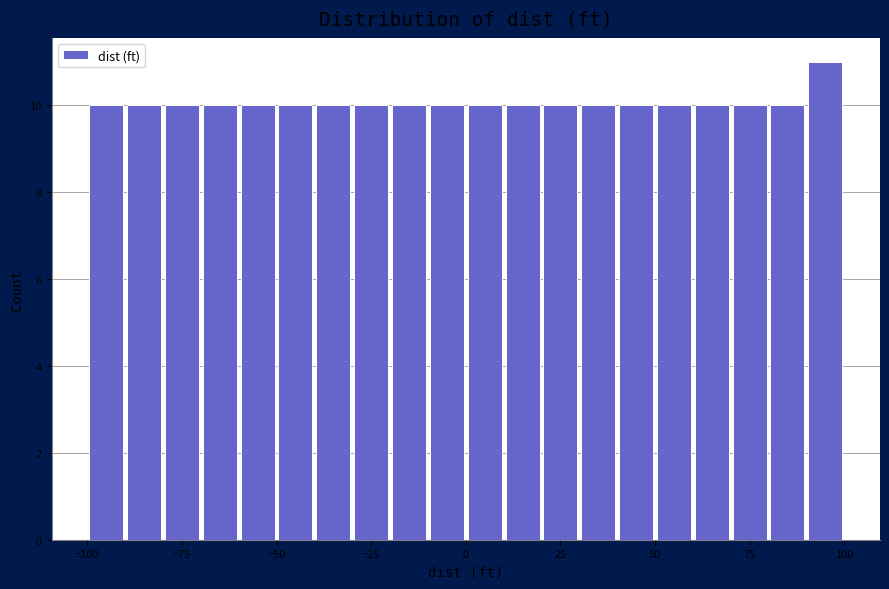

Read against the x-axis, roughly where is the centre of the tallest bar?

95